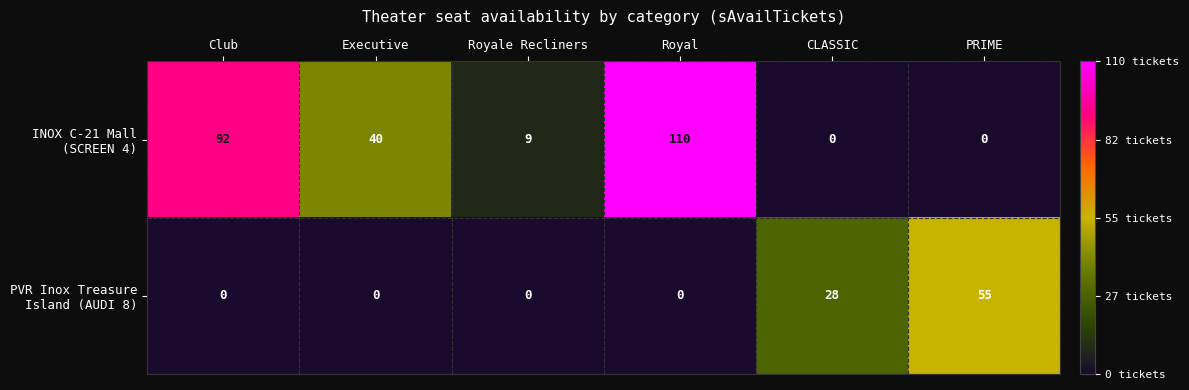

At which category is the sum across all series the highest?

Royal